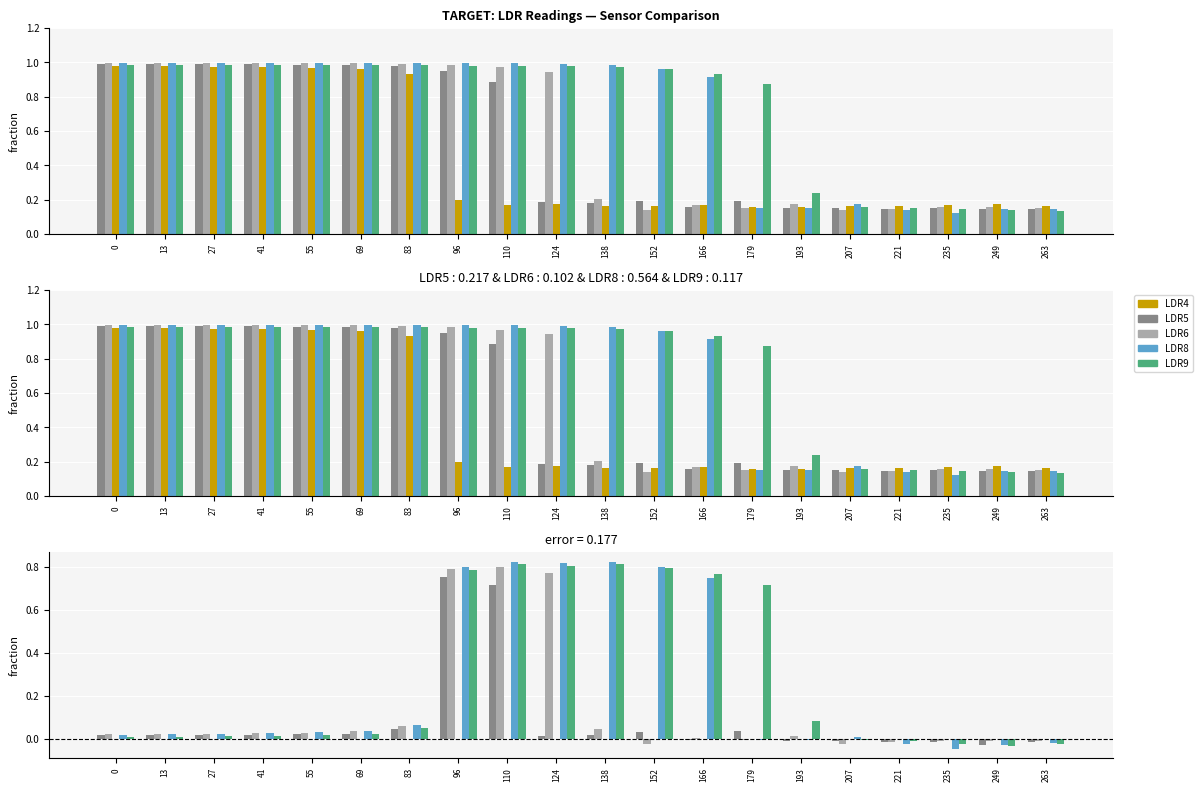

Is it true that LDR8 equals -0.0 at 235?

True